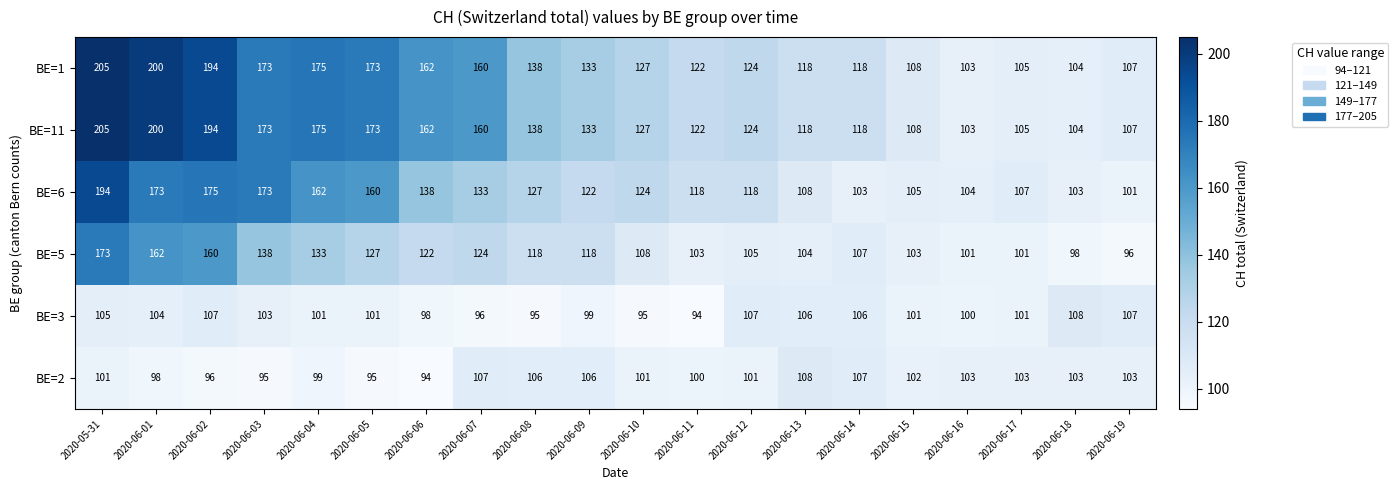

What is the spread (max minus min) of values at 2020-06-06?

68